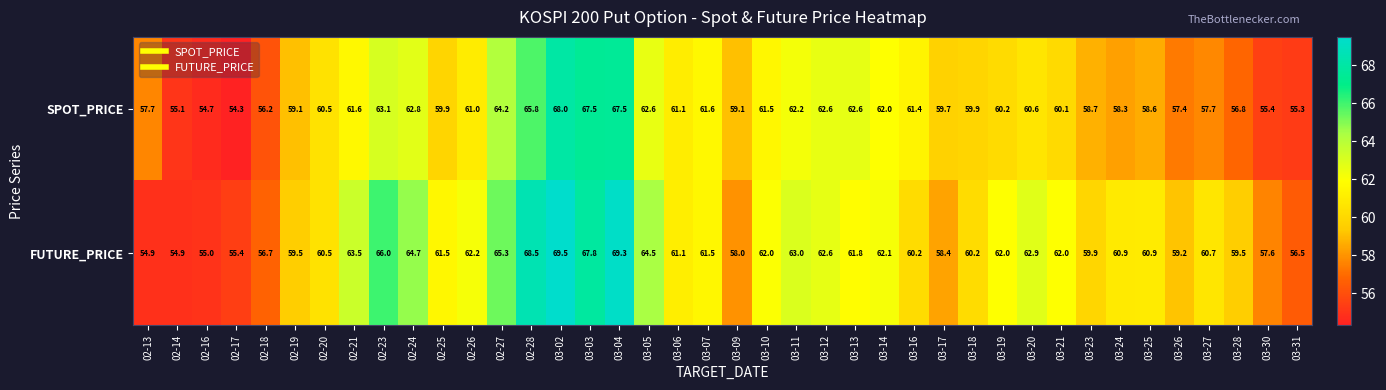

How many categories are shown in the chart?

40